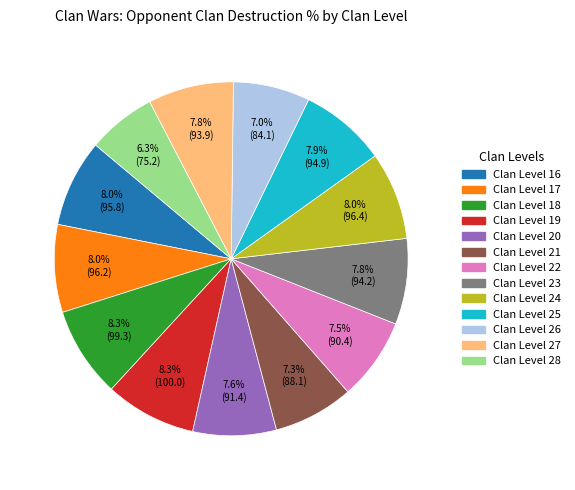

What is the total percentage of Clan Level 26 and Clan Level 22?

14.5%